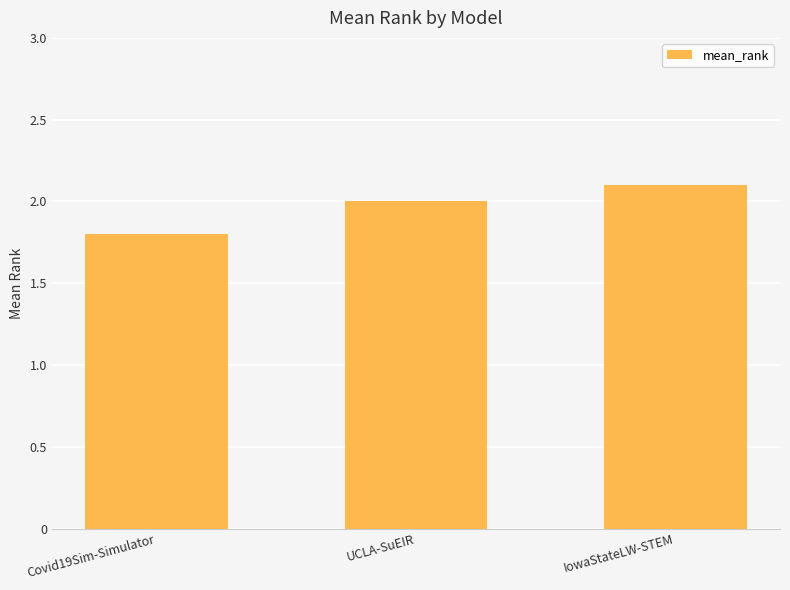

List the labels in order of value, largest first.

IowaStateLW-STEM, UCLA-SuEIR, Covid19Sim-Simulator